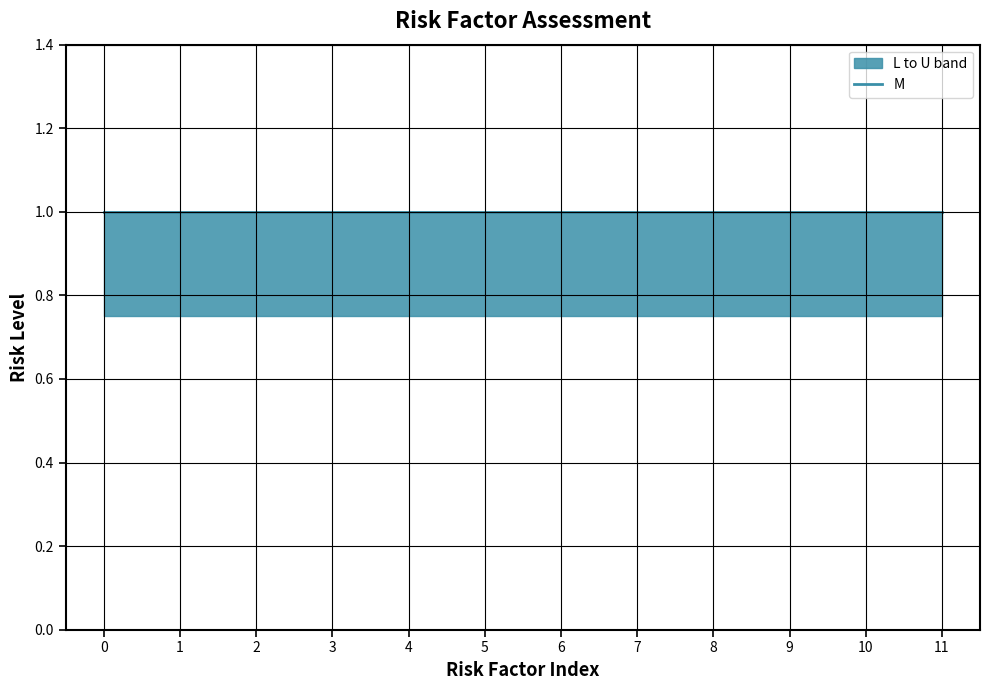

What is the average value of the L series?

0.8